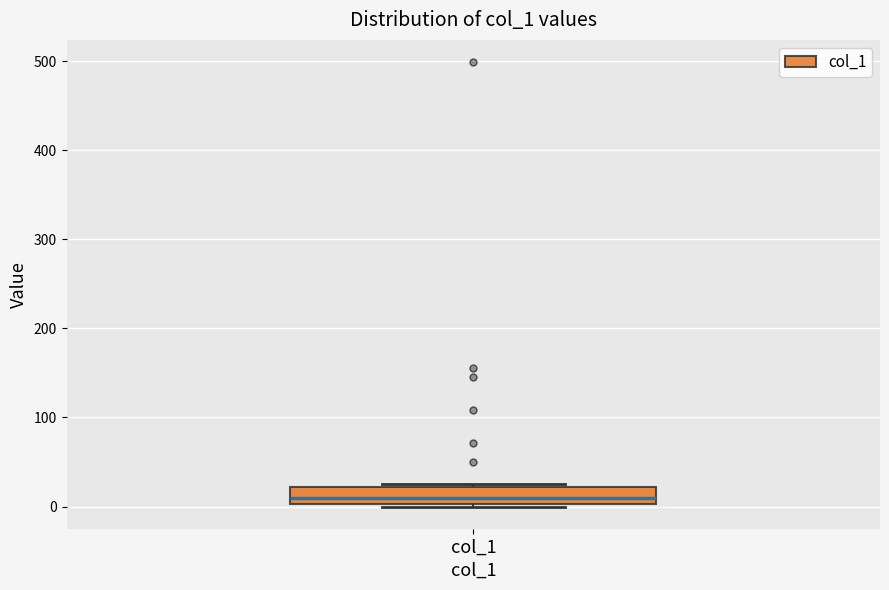

Where does the median line of the box for col_1 sit on the y-axis? The values are not printed on the chart, so give them approximately, as read against the axis.

10